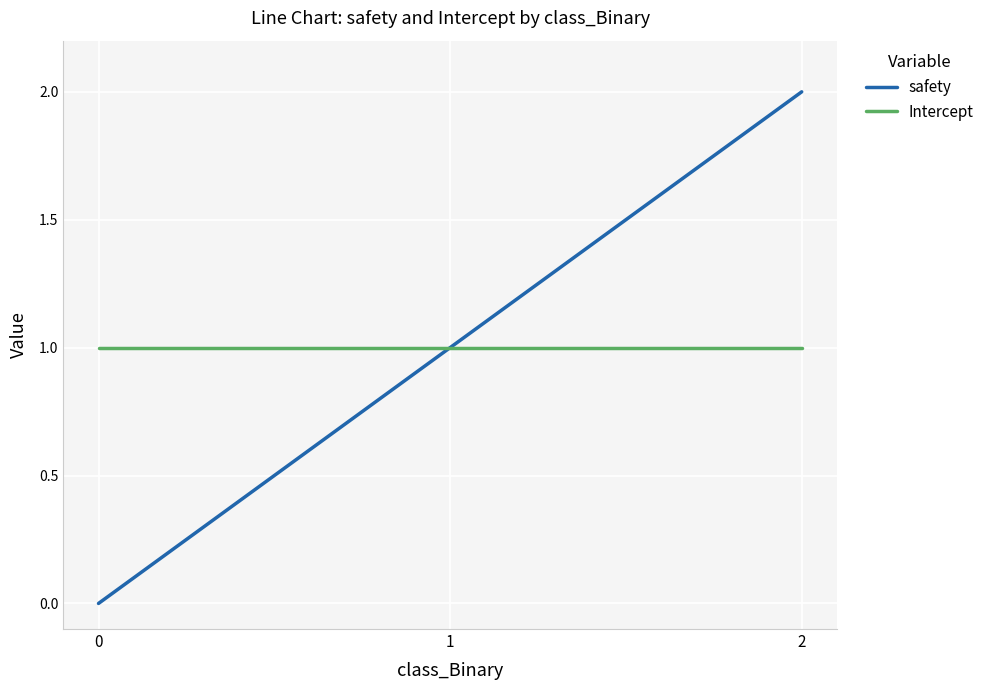

Which series changed the most between 0 and 2?

safety